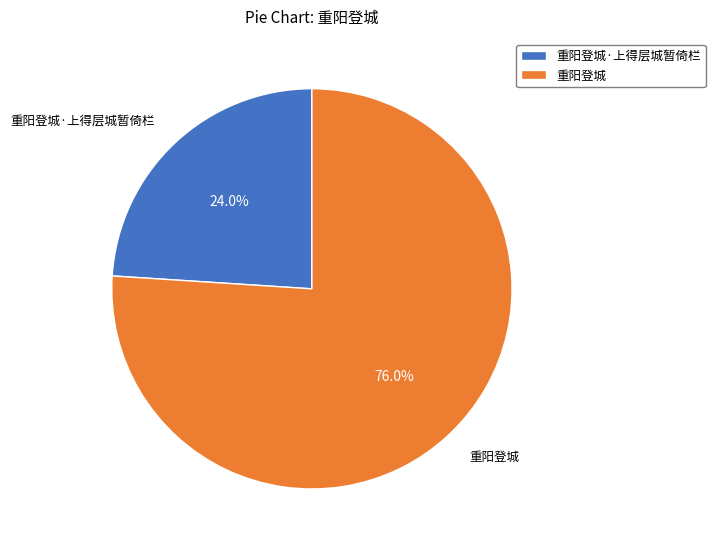

Is 重阳登城·上得层城暂倚栏 the majority of the pie?

No